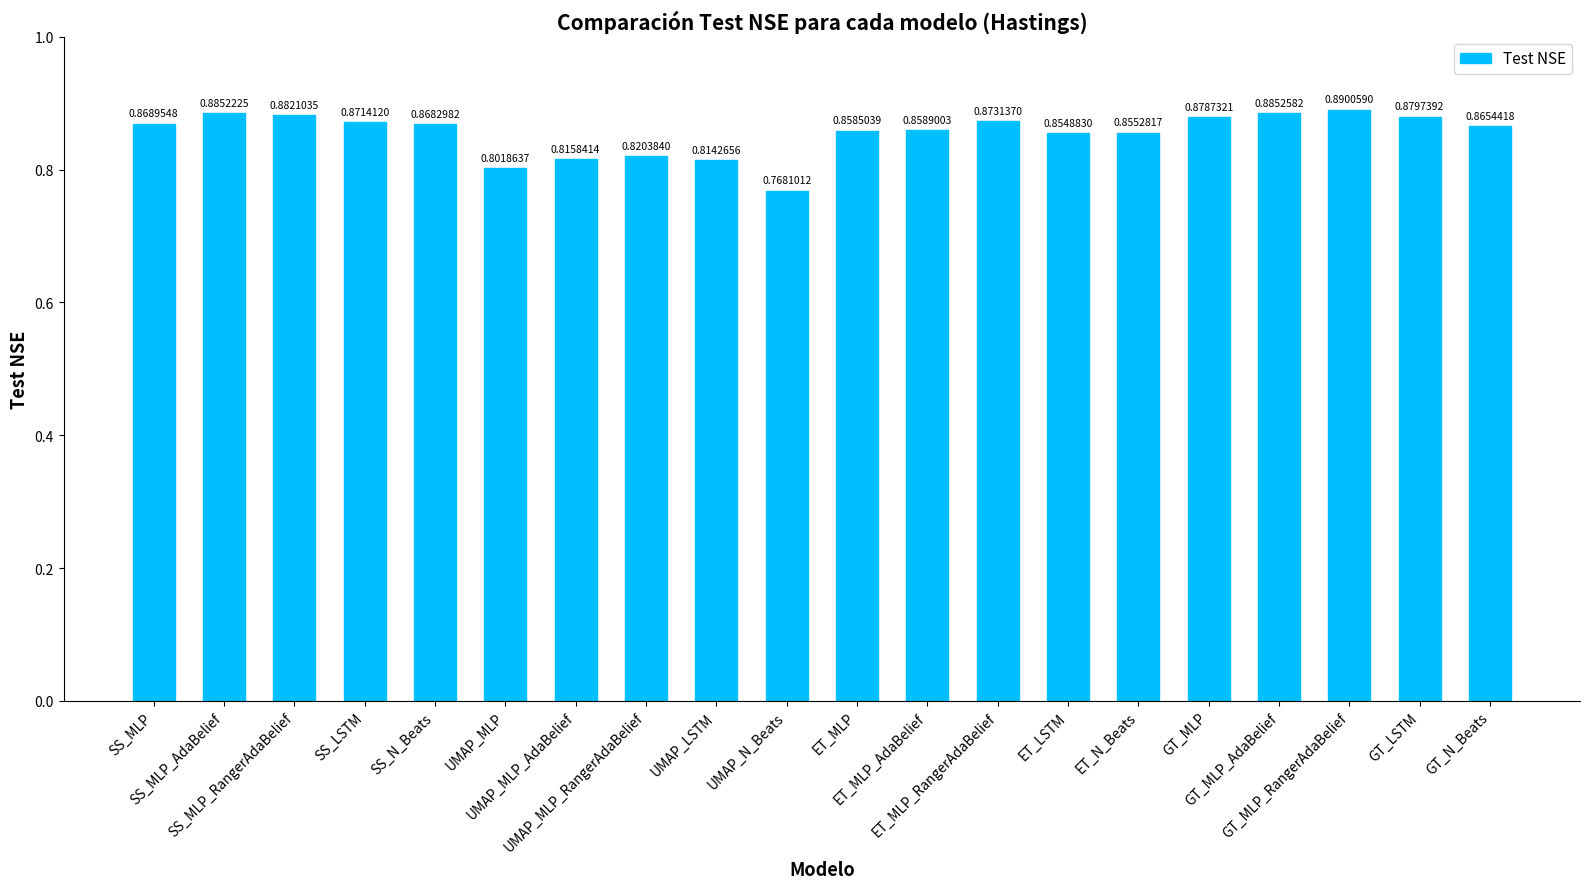

What position from the left is SS_LSTM?

4